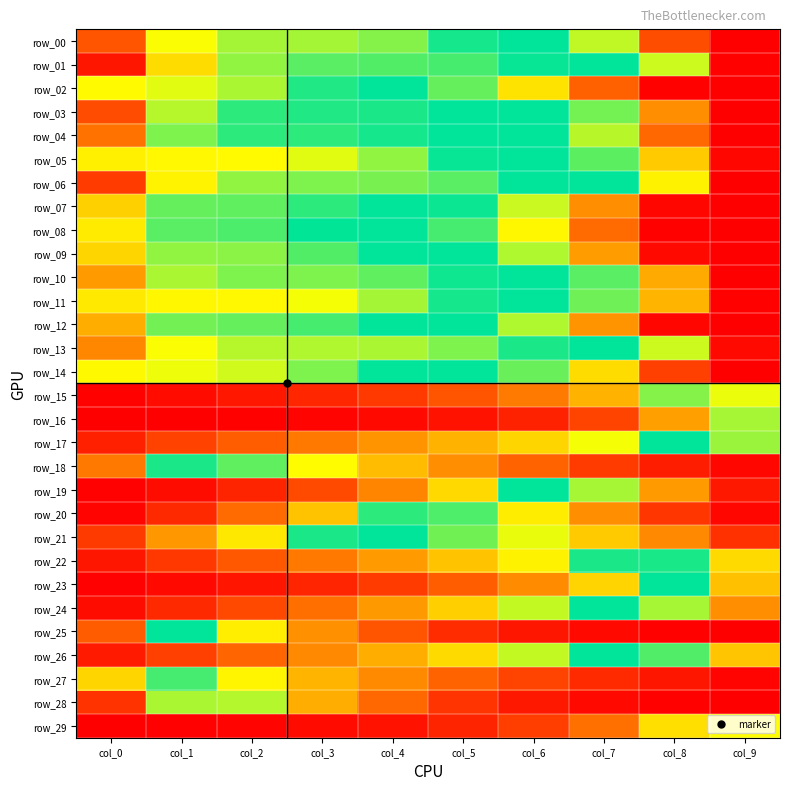

What is the total value across all series at col_8?

24.0